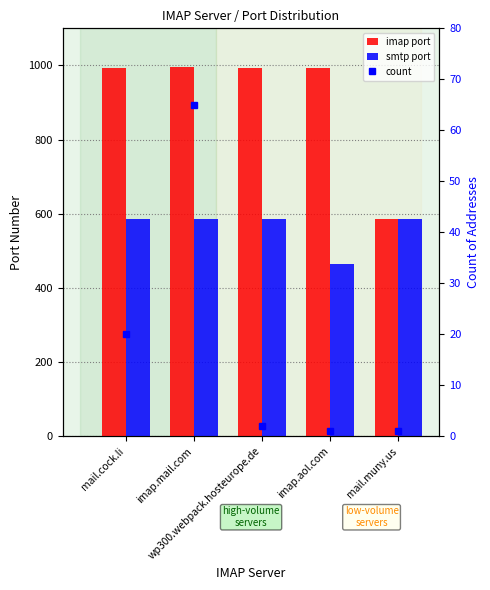

At which category is the sum across all series the highest?

imap.mail.com